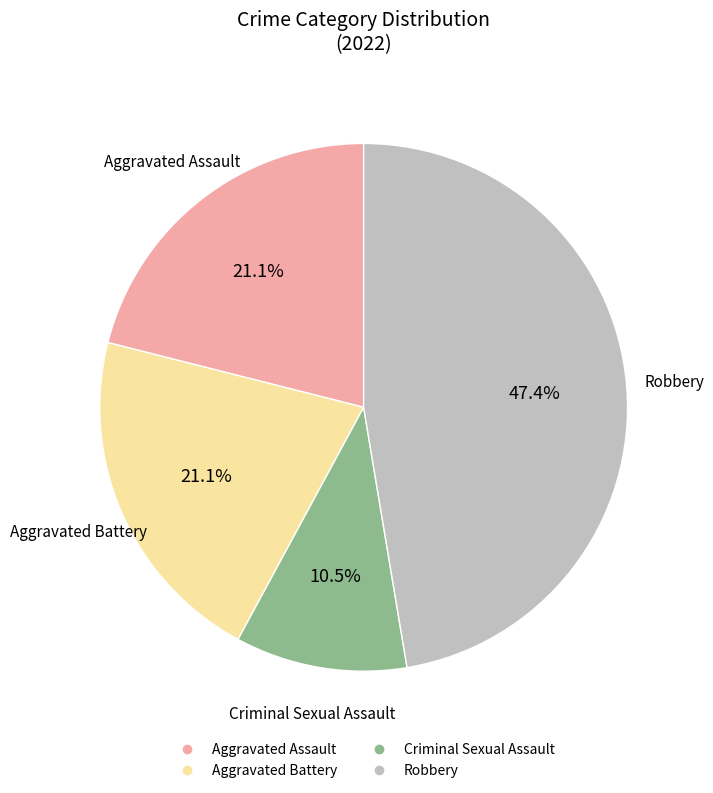

Count the number of slices in the pie.

4